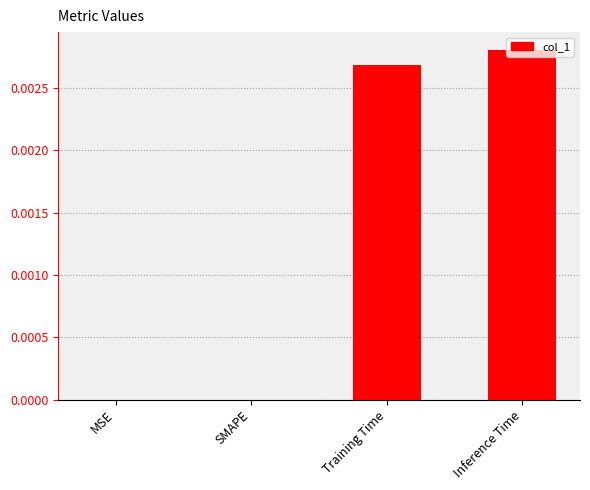

Which category has the highest value across all series?

Inference Time